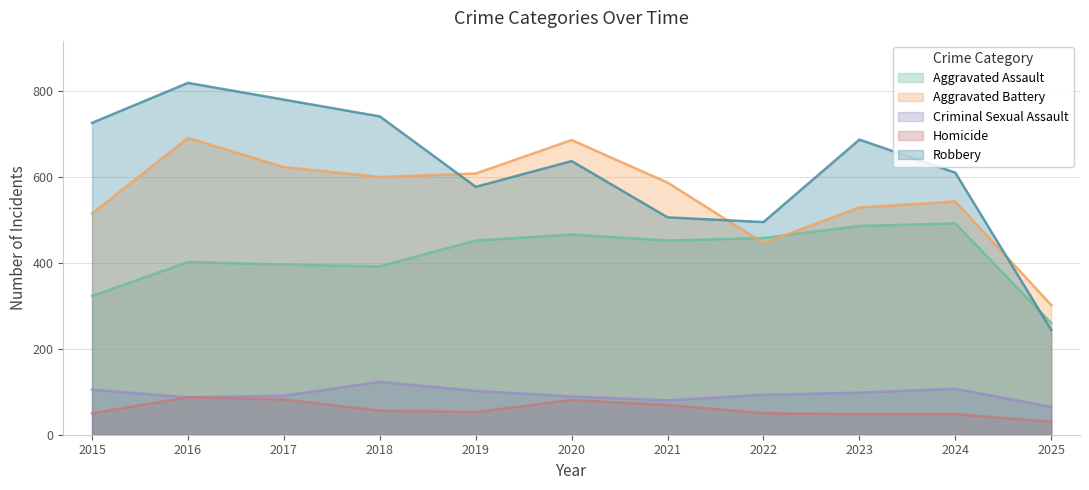

What is the sum of all Homicide values?

654